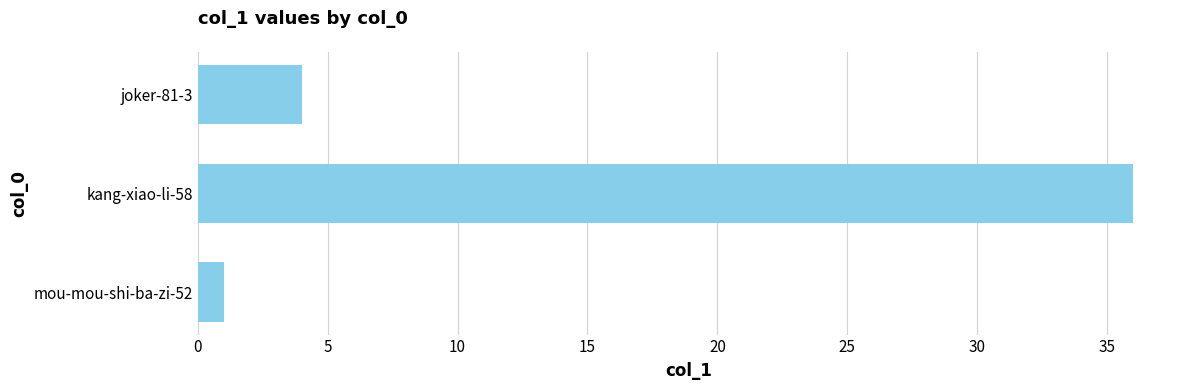

Reading top to bottom, list all the values displayed in this chart.

joker-81-3=4	kang-xiao-li-58=36	mou-mou-shi-ba-zi-52=1